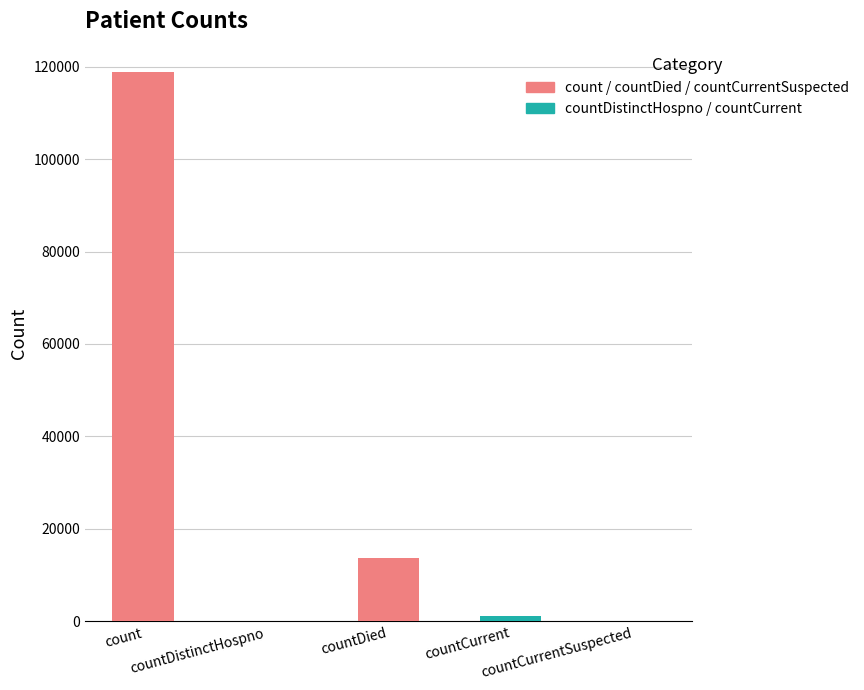

What is the maximum value shown in the chart?

118799